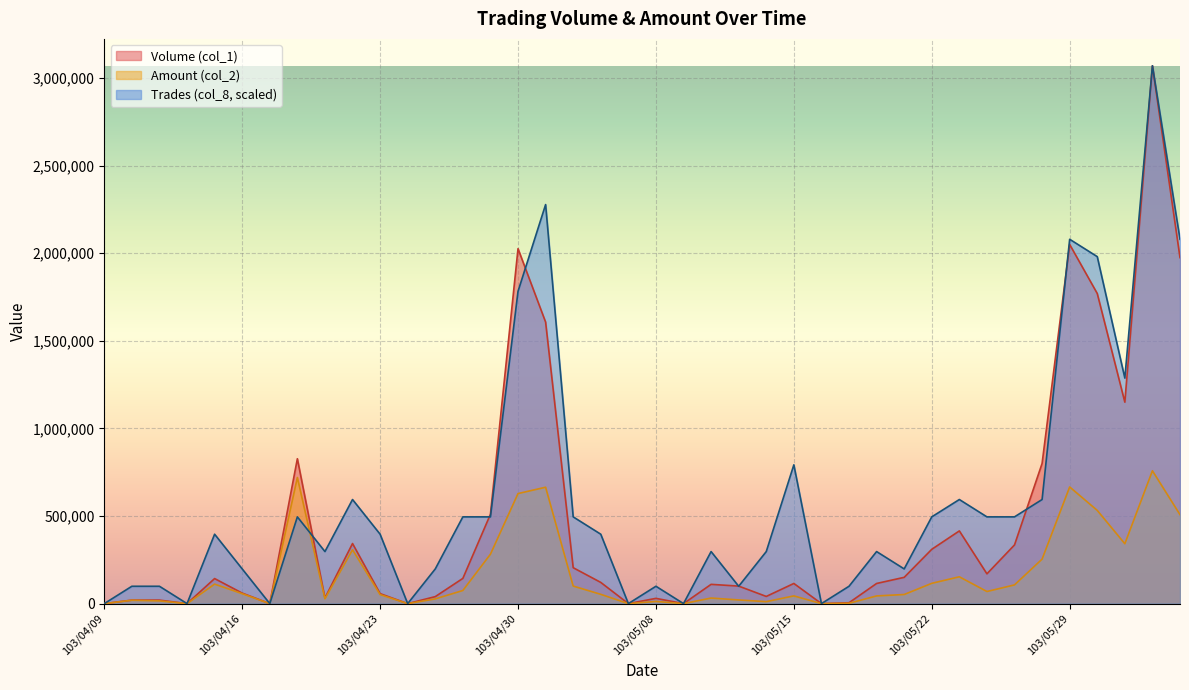

What is the sum of the Amount (col_2) values at 103/05/14 and 103/05/29?

677220.0